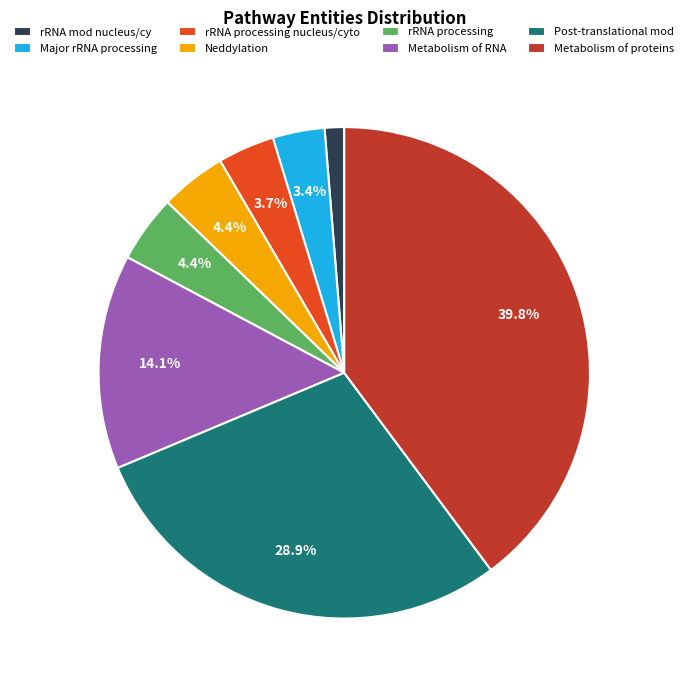

Does any single category account for the majority?

No